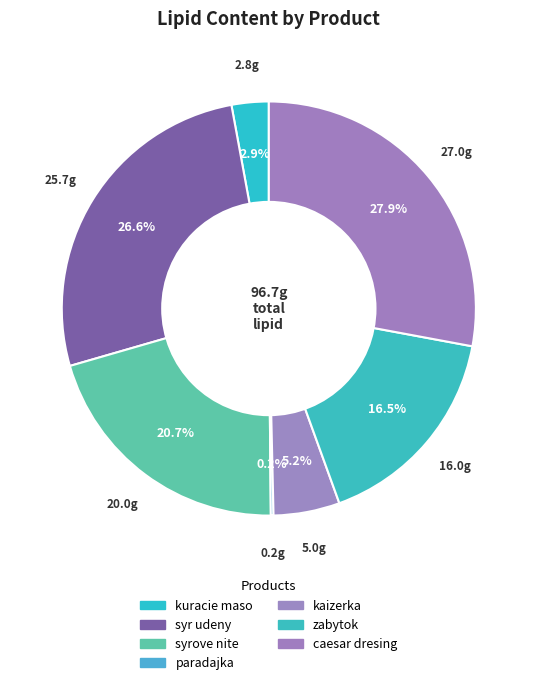

Rank the categories by value from highest to lowest.

caesar dresing, syr udeny, syrove nite, zabytok s cokoladovou naplnou, kaizerka fitness, kuracie grilovane maso, paradajka scherry